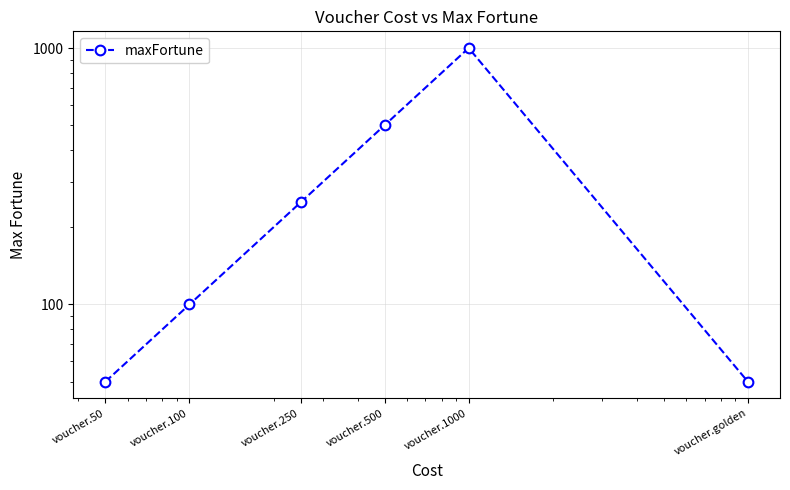

At which category does the chart reach its minimum across all series?

voucher.50